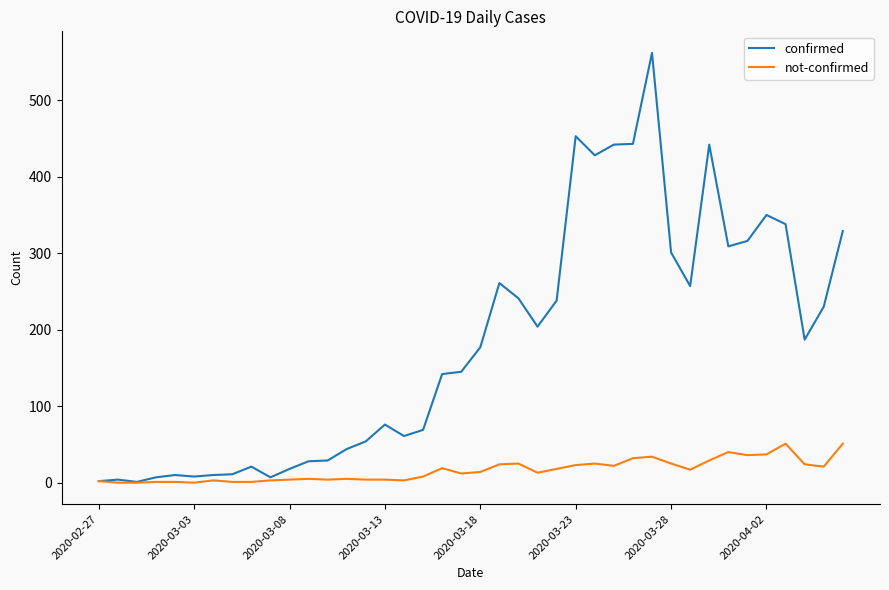

Which series has the largest range (max minus min)?

confirmed